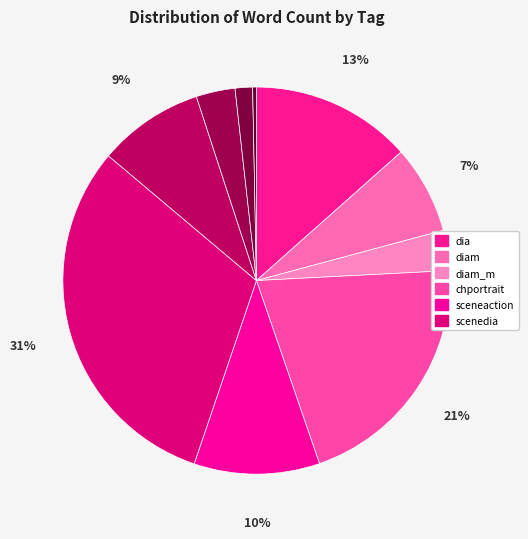

How many slices are in this pie chart?

10